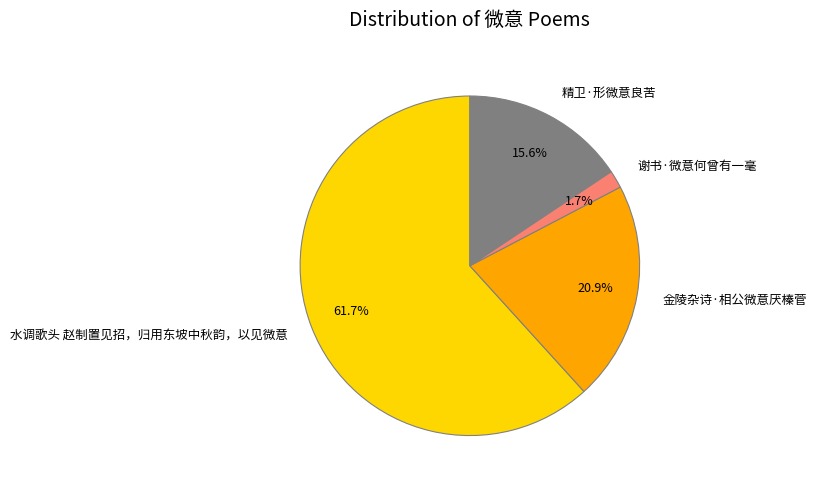

Do 精卫·形微意良苦 and 金陵杂诗·相公微意厌榛菅 together represent more than half of the pie?

No